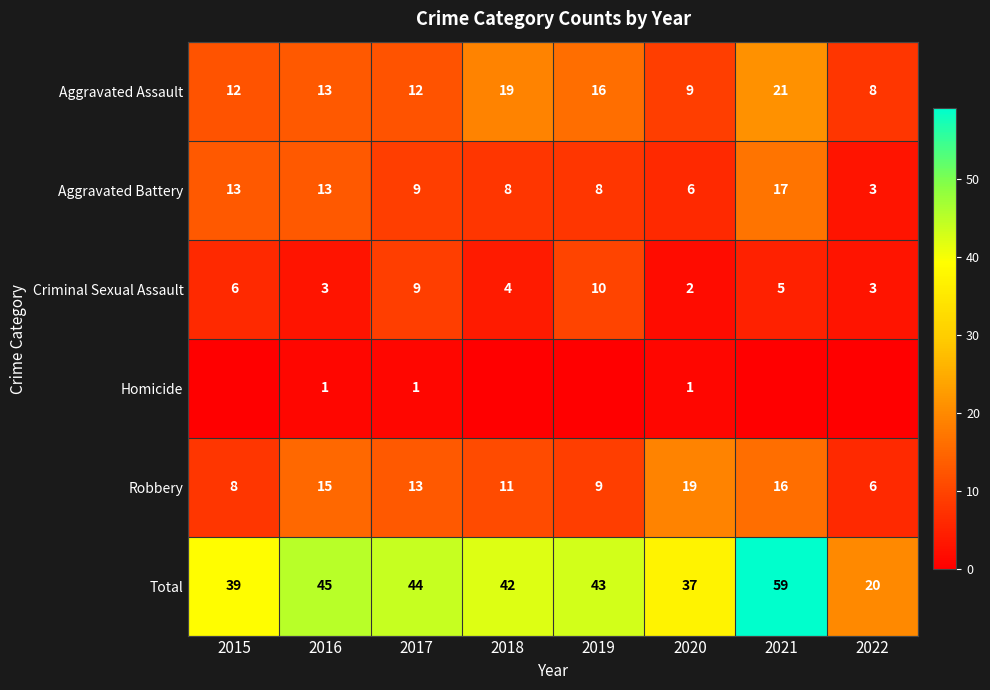

What is the approximate value of Robbery at 2015?

8